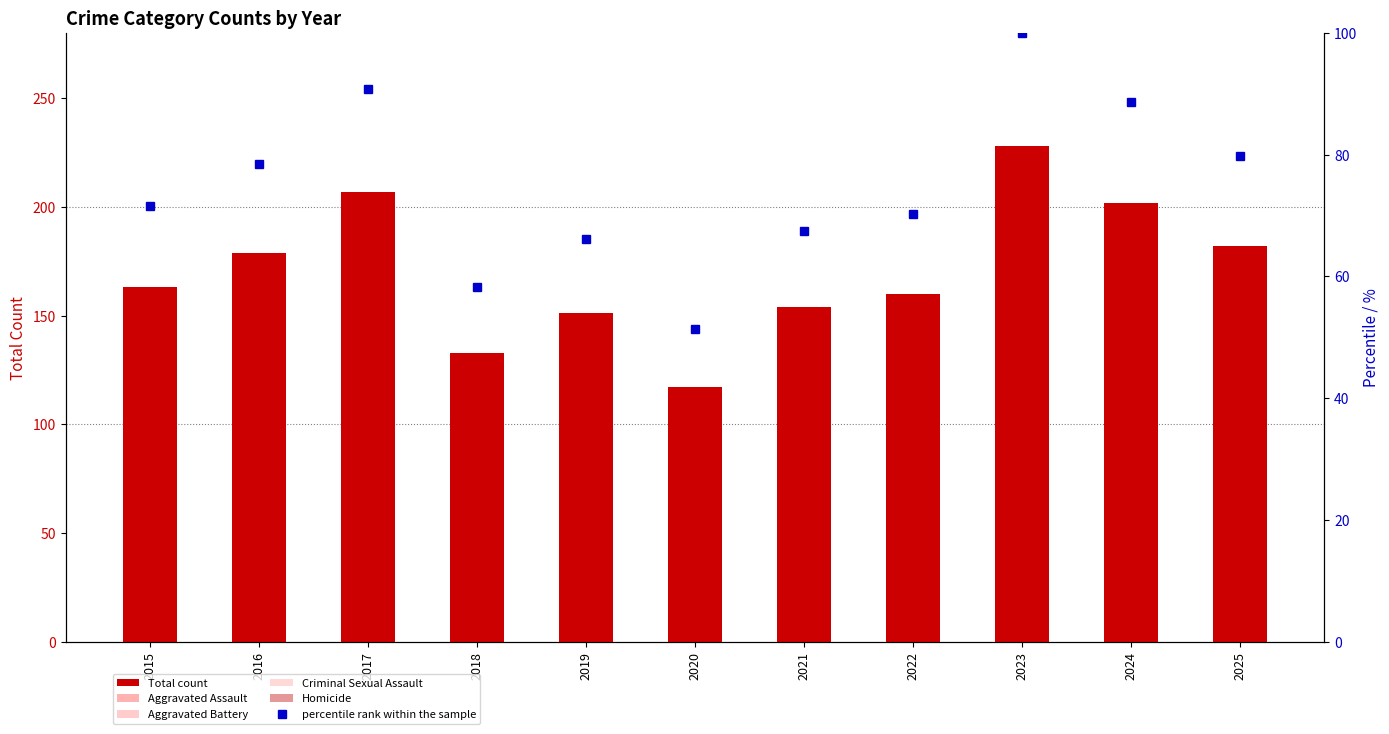

What is the sum of the percentile rank within the sample values at 2015 and 2018?

129.8